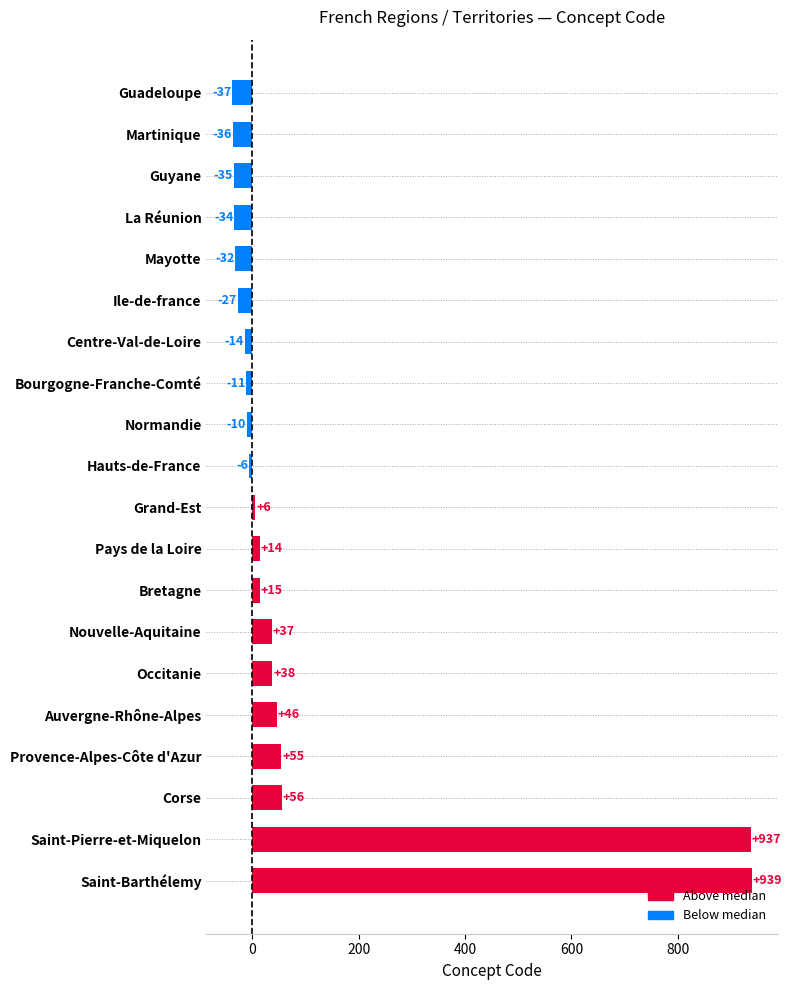

What is the difference between the maximum and second lowest values?

975